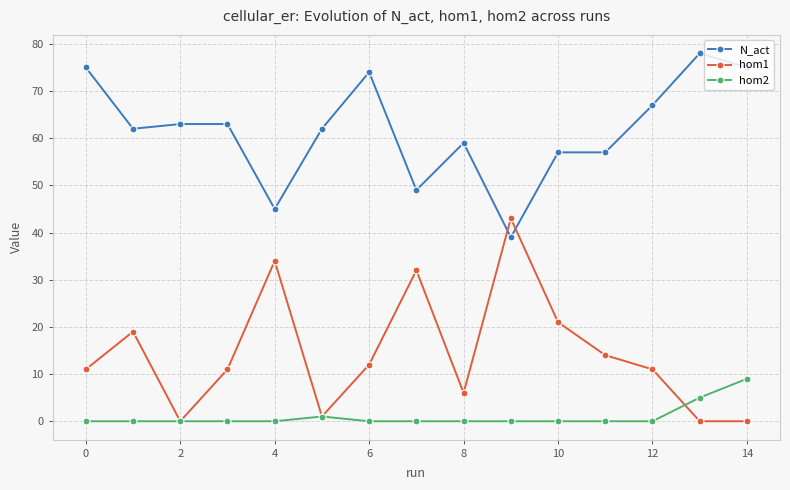

True or false: hom2 and N_act intersect in this chart.

False